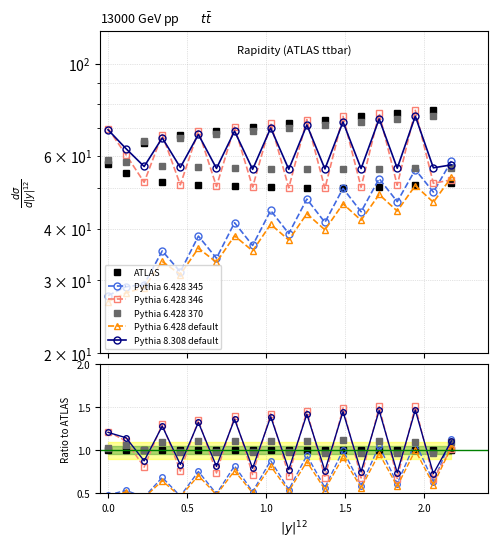

The ATLAS (ES) series shows 1.5 at 11. True or false?

False